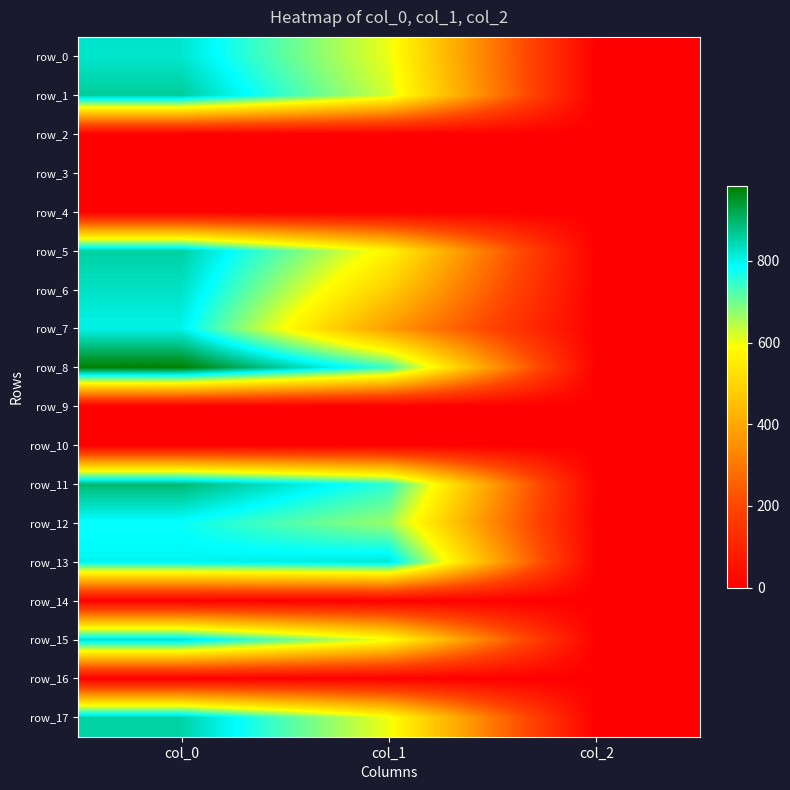

What is the difference between the maximum and second lowest values in the row_8 series?

244.2